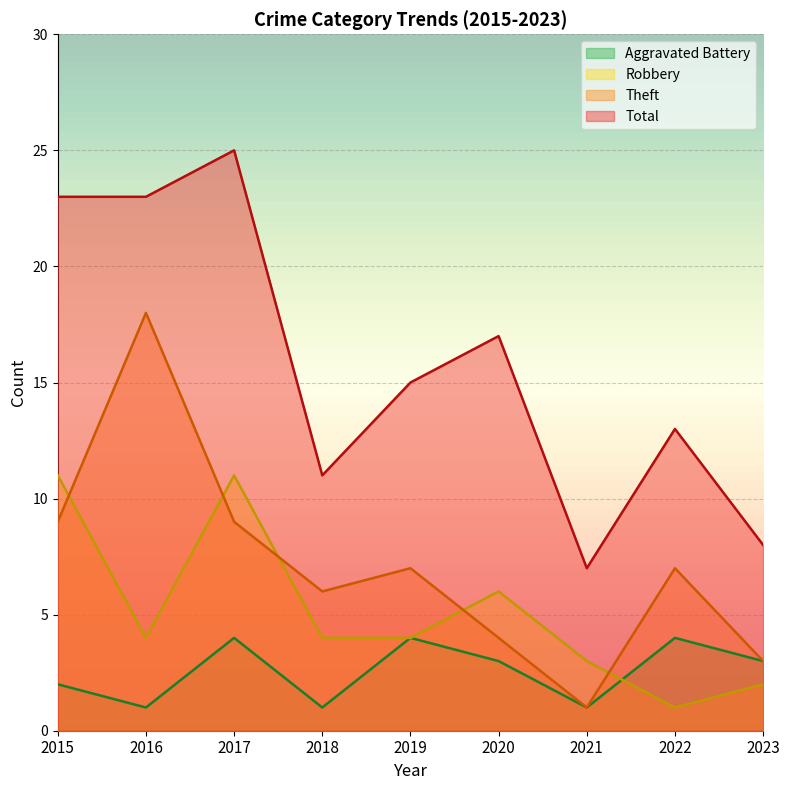

Which category has the lowest value in the Total series?

2021